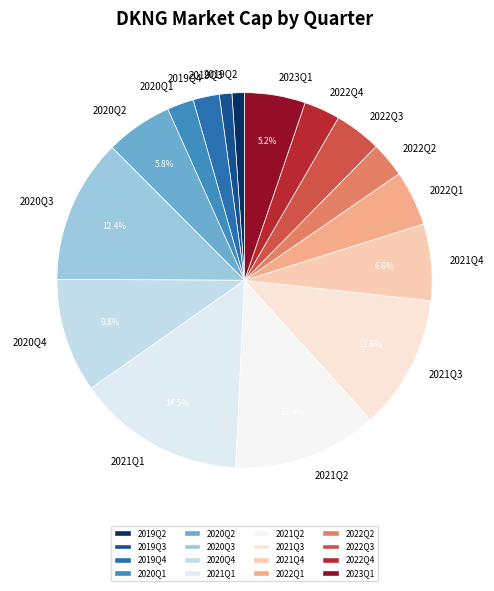

To the nearest percent, what is the average slice percentage?

6%